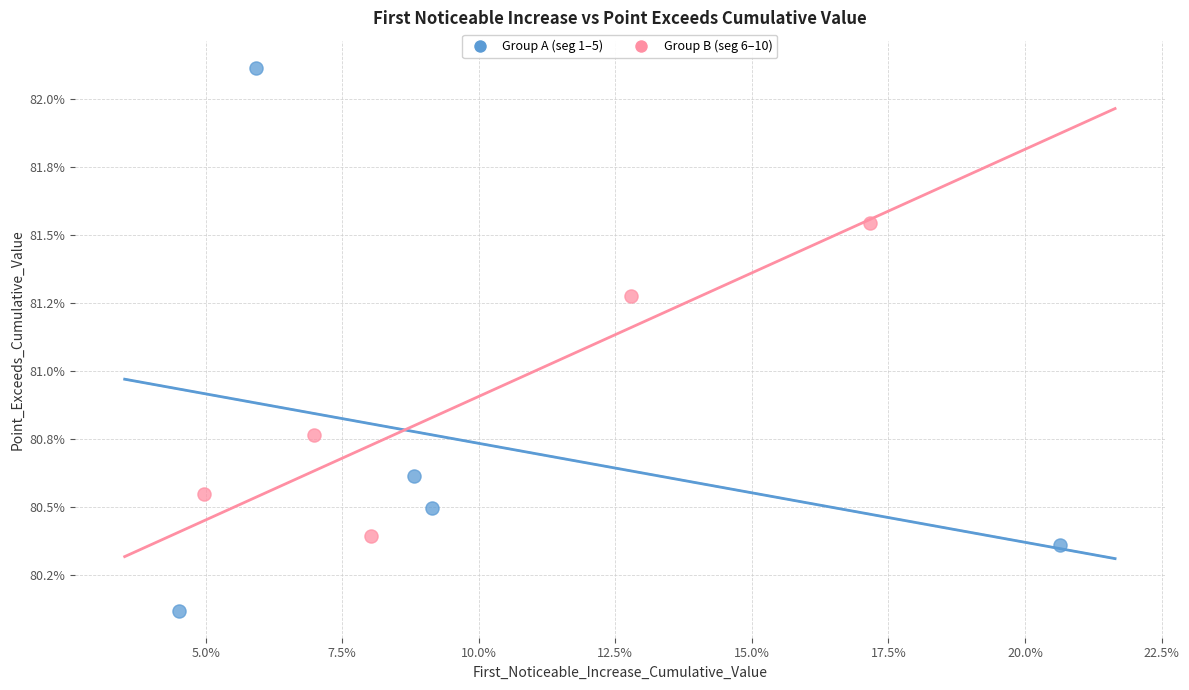

Which series contains the highest Y value?

Group A (seg 1–5)